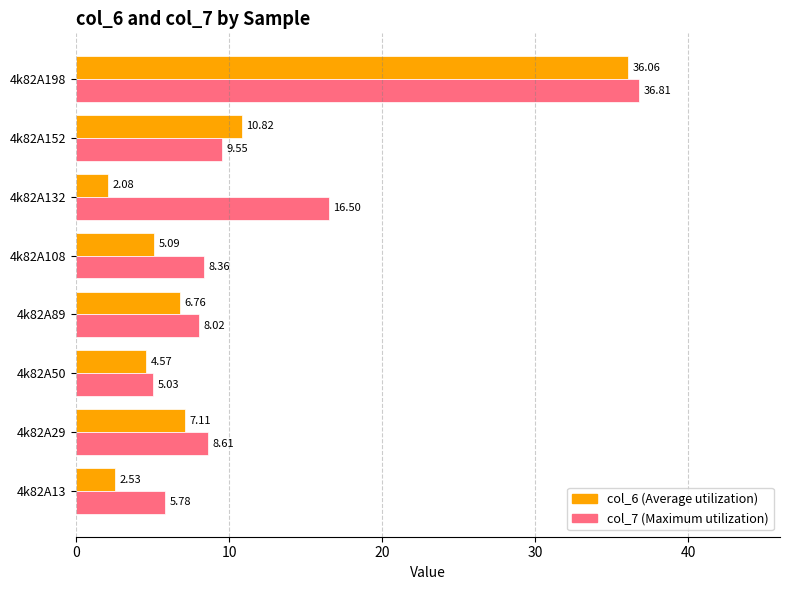

List the series in order of their overall mean, lowest first.

col_6 (Average utilization), col_7 (Maximum utilization)